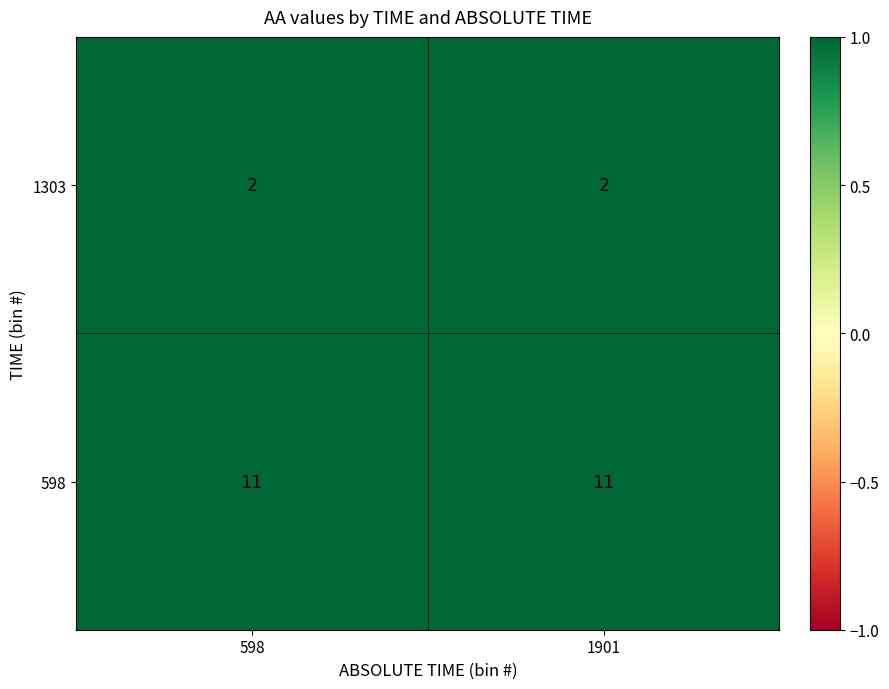

Rank the series by their maximum value, from highest to lowest.

598, 1303